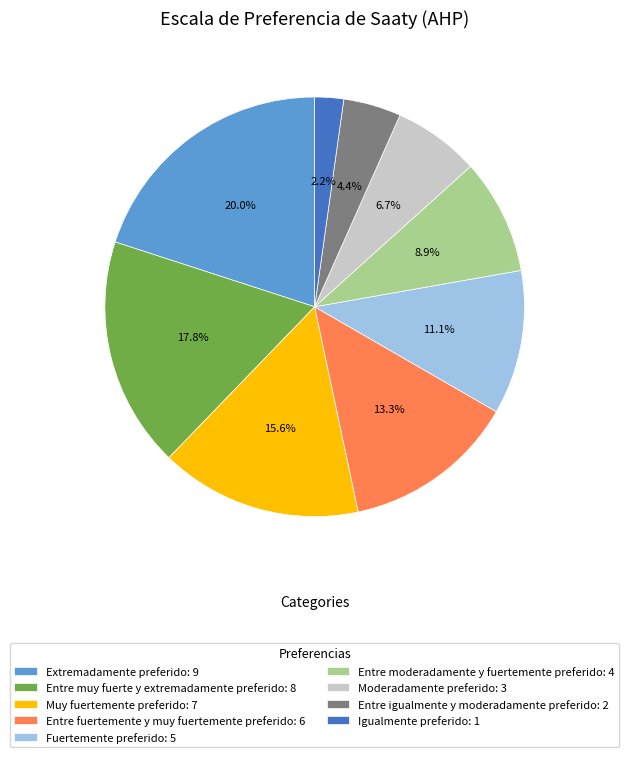

To the nearest percent, what is the difference between the largest and smallest slice percentages?

18%